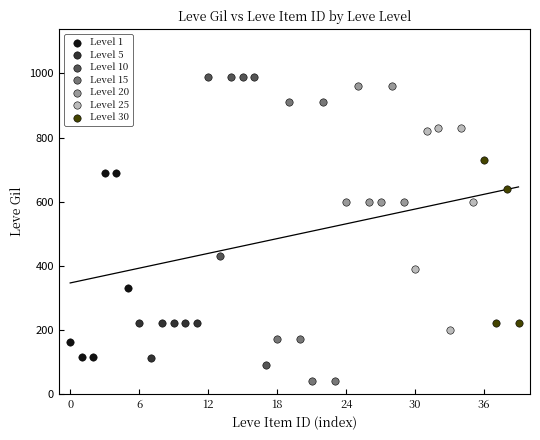

Which series reaches the minimum Y coordinate?

Level 15